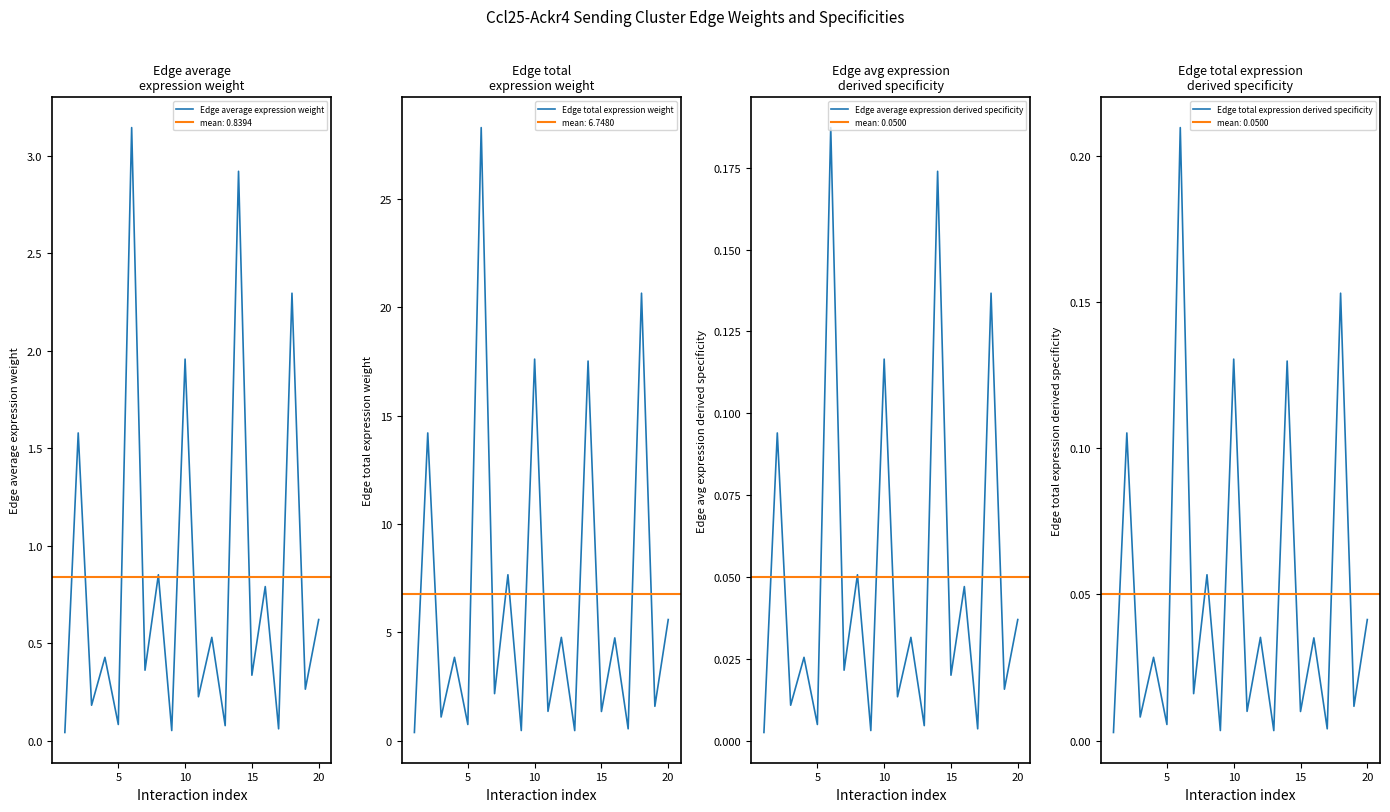

List the series in order of their peak value, lowest first.

Edge average expression derived specificity, Edge total expression derived specificity, Edge average expression weight, Edge total expression weight